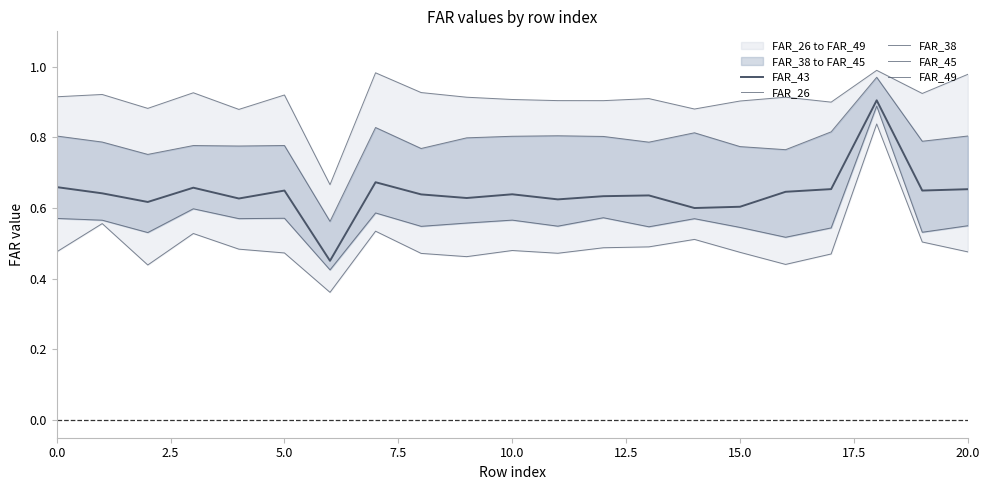

What is the sum of all FAR_26 values?

19.0